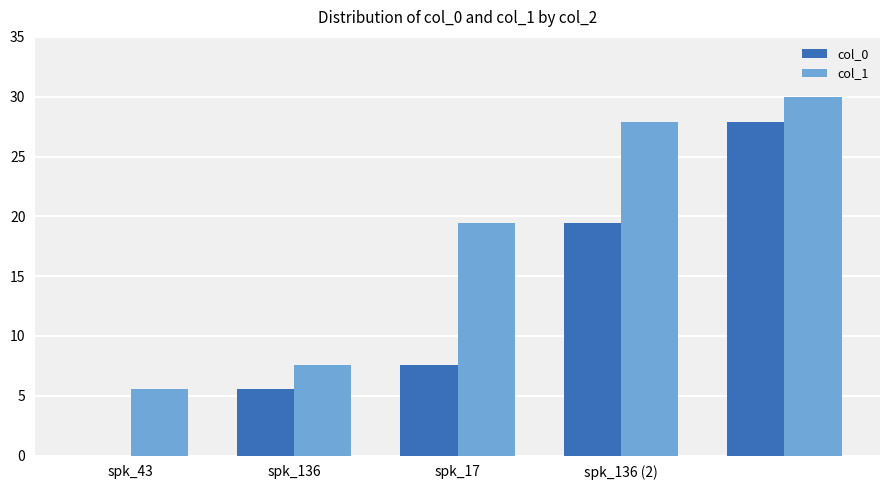

How many values in the col_0 series exceed 7?

3